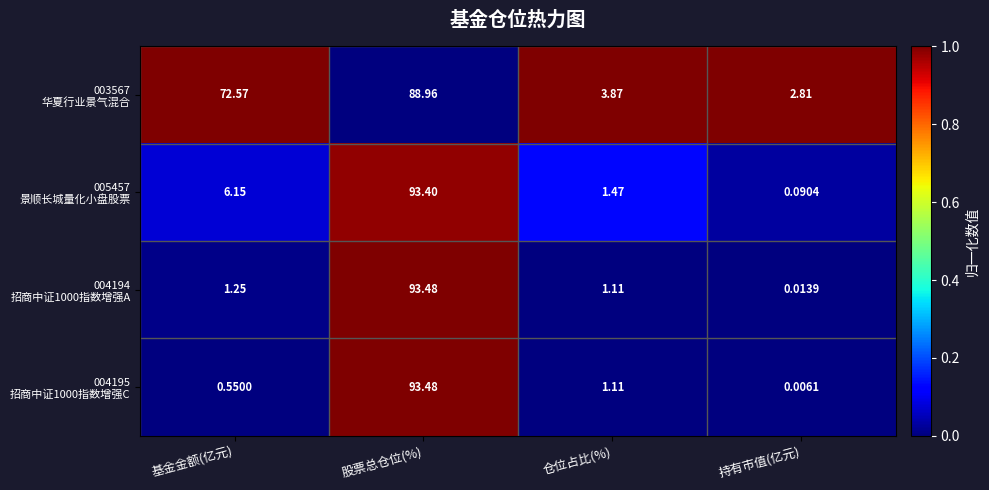

Which category has the lowest value across all series?

持有市值(亿元)